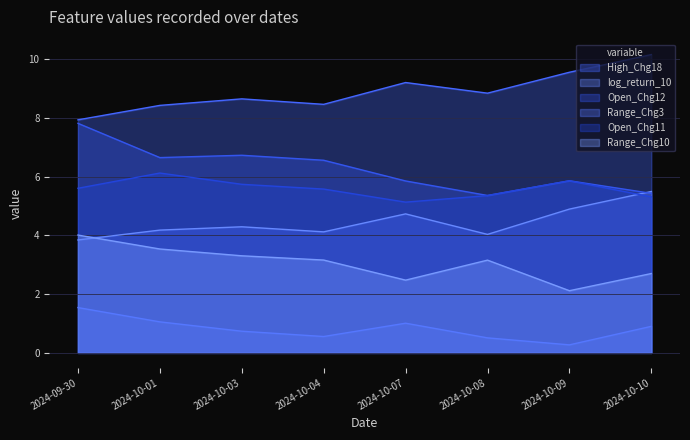

Does the chart display data point markers on the line(s)?

No